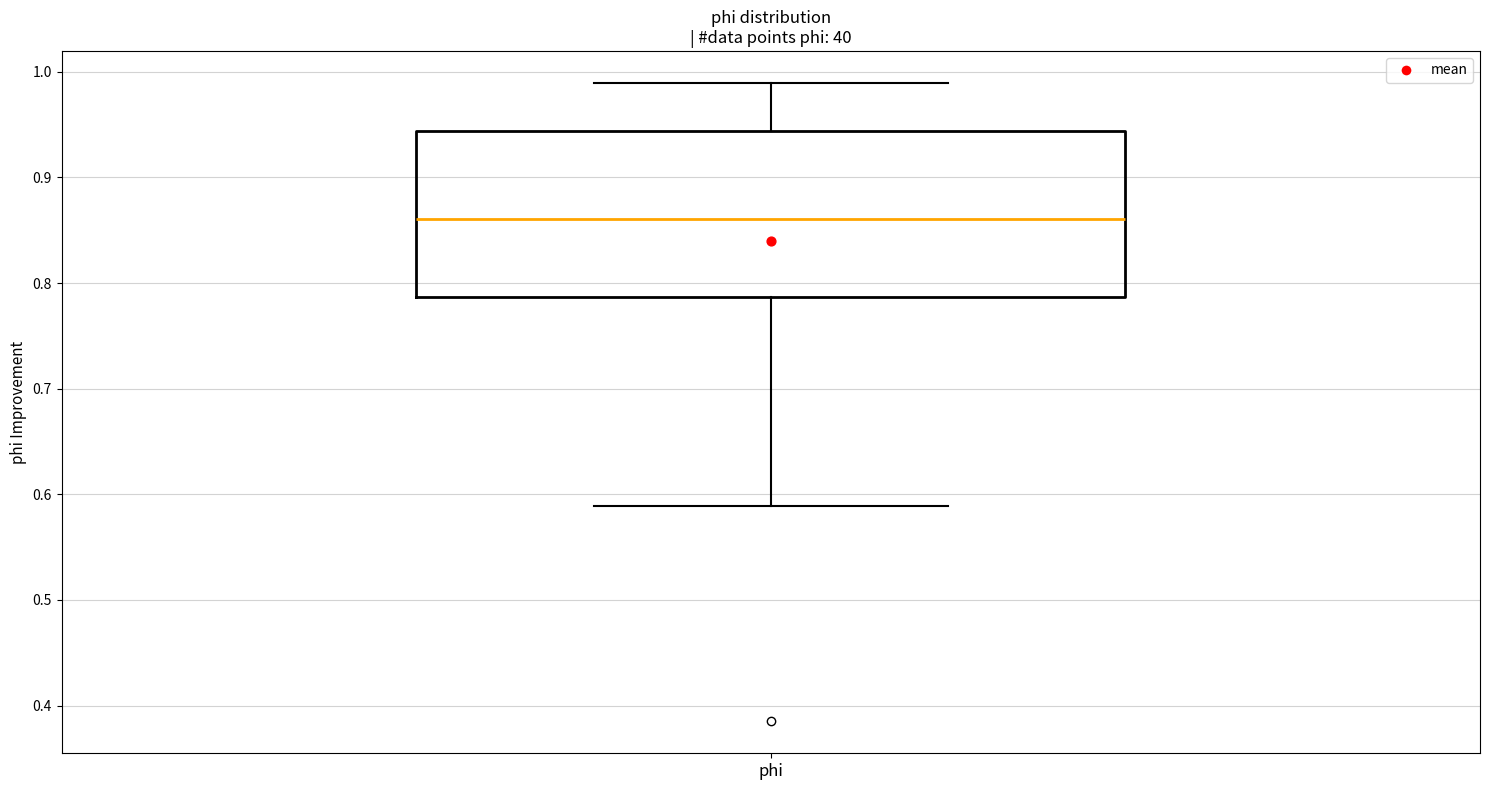

Read this box plot against the y-axis: the position of the median line, the range covered by the box, and the ends of both whiskers. The values are not printed on the chart, so give them approximately, as read against the axis.

median 0.86, box 0.79 to 0.94, whiskers 0.59 to 0.99